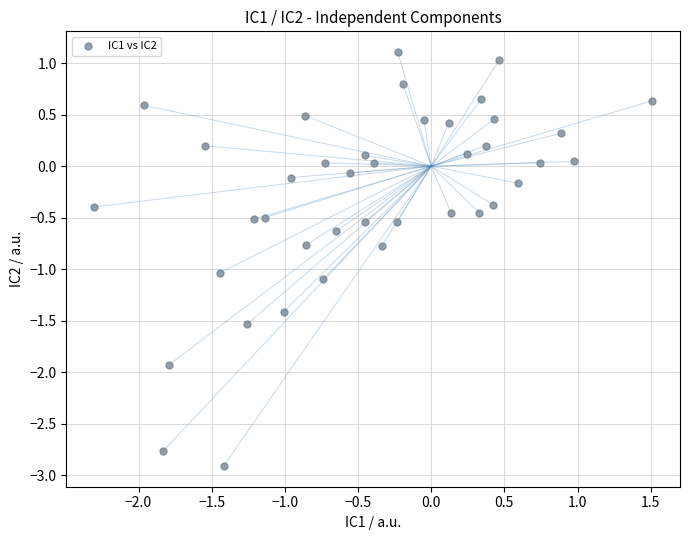

What is the range of X values (max minus min)?

3.8